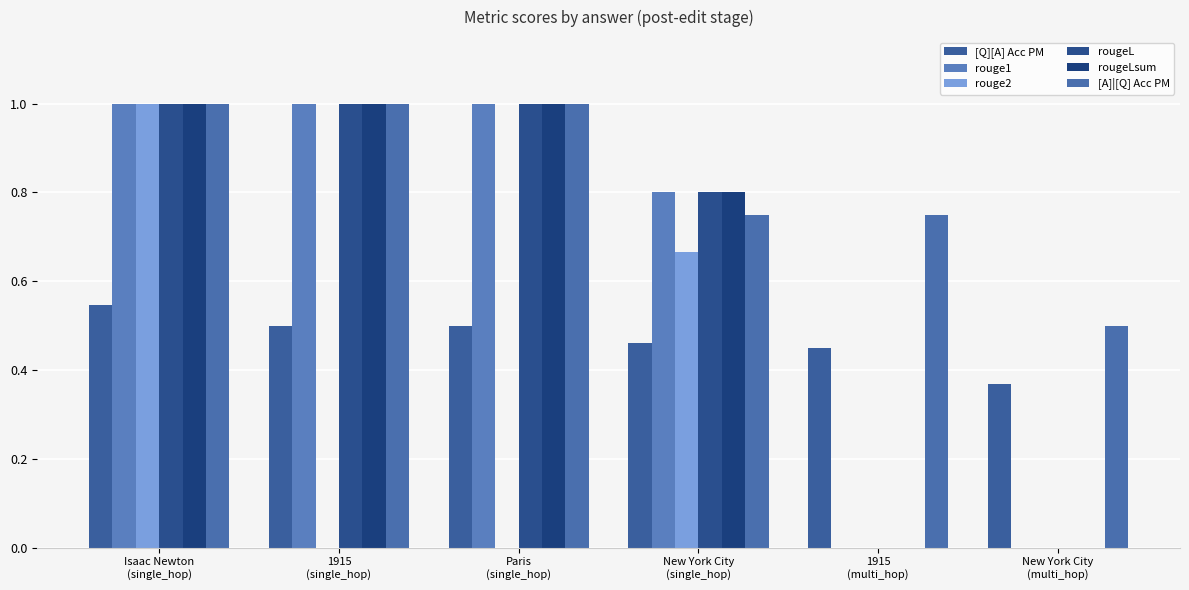

Which series has the largest range (max minus min)?

rouge1